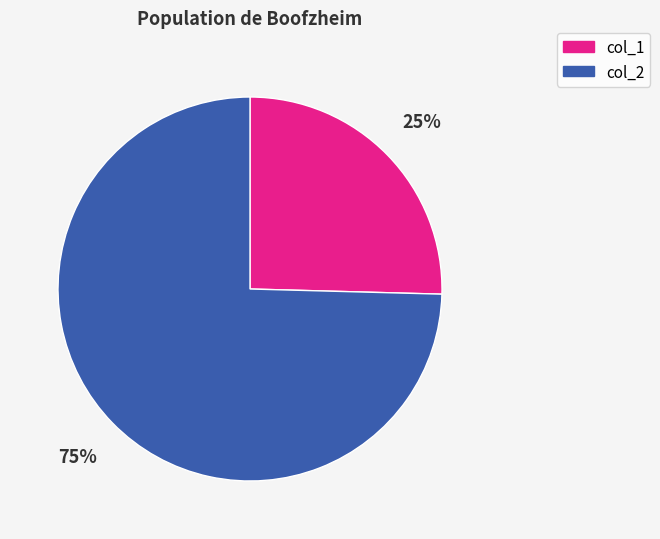

What is the majority slice?

col_2